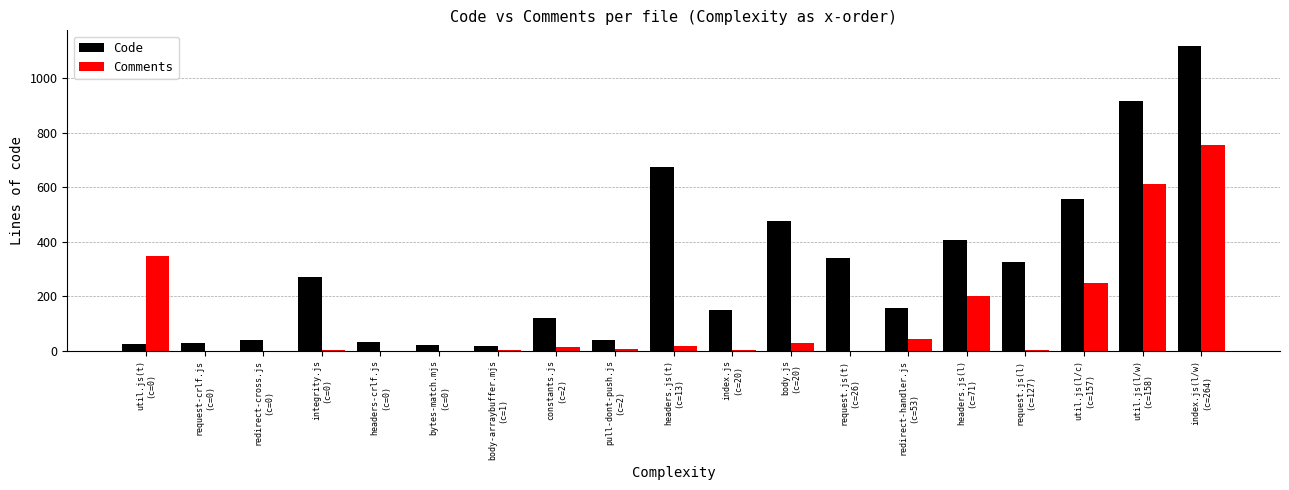

How many groups of bars are there?

19